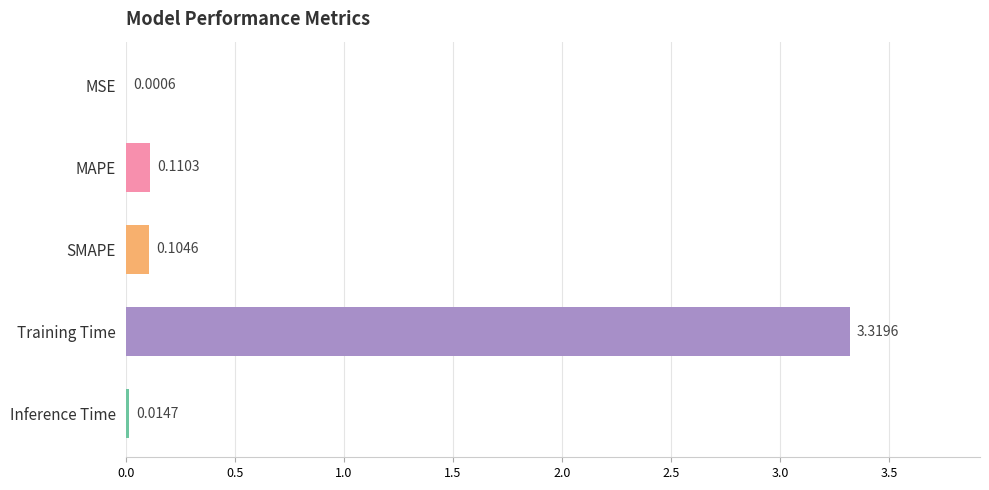

At which label is the value closest to 1?

MAPE